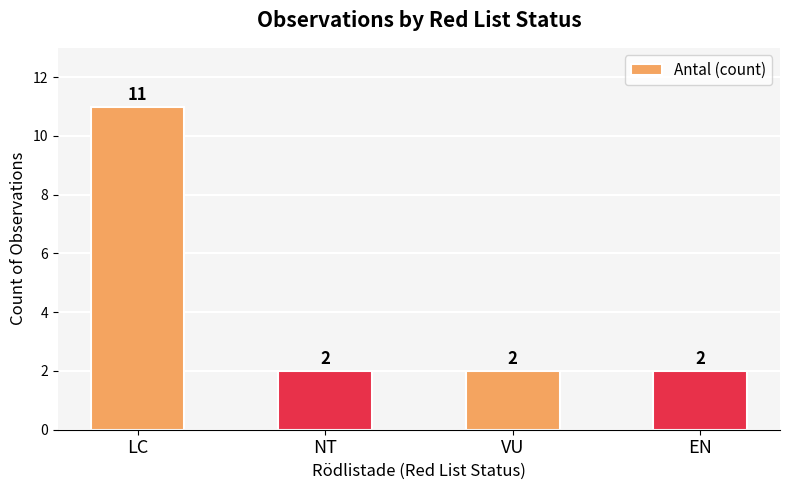

How many values are between 2 and 11?

4